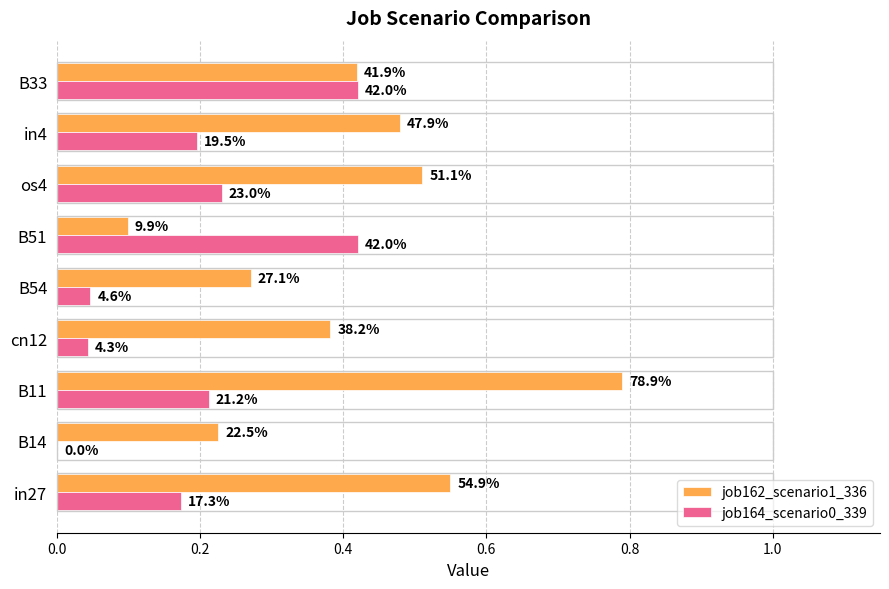

What is the difference between the second highest and minimum values in the job164_scenario0_339 series?

0.4